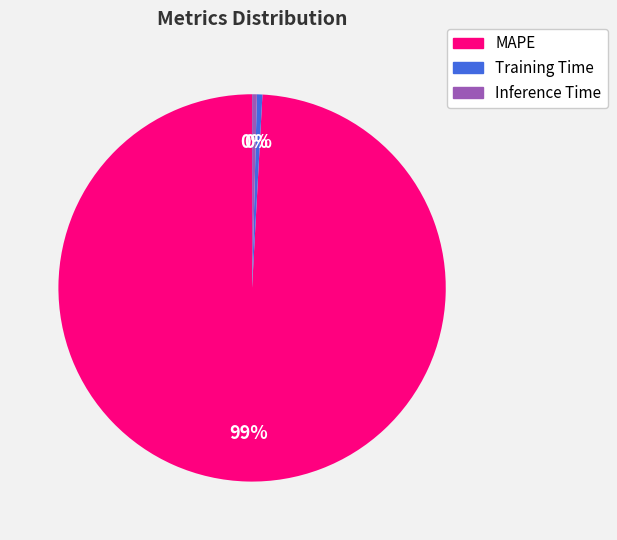

How many segments does this pie chart have?

3